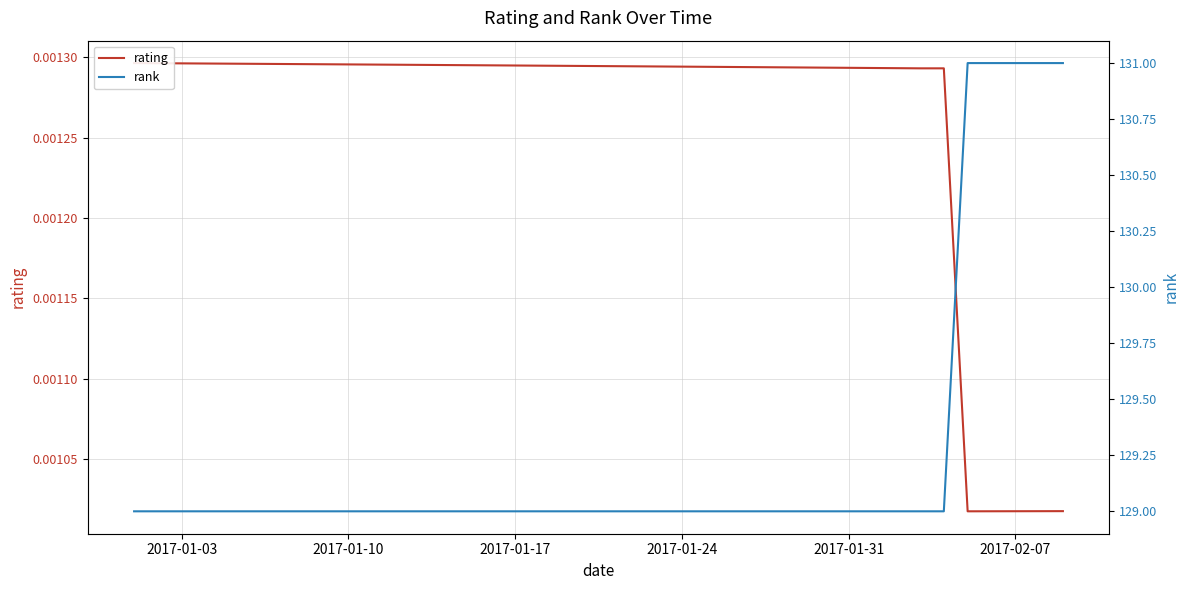

What is the difference between the second highest and second lowest values in the rank series?

2.0